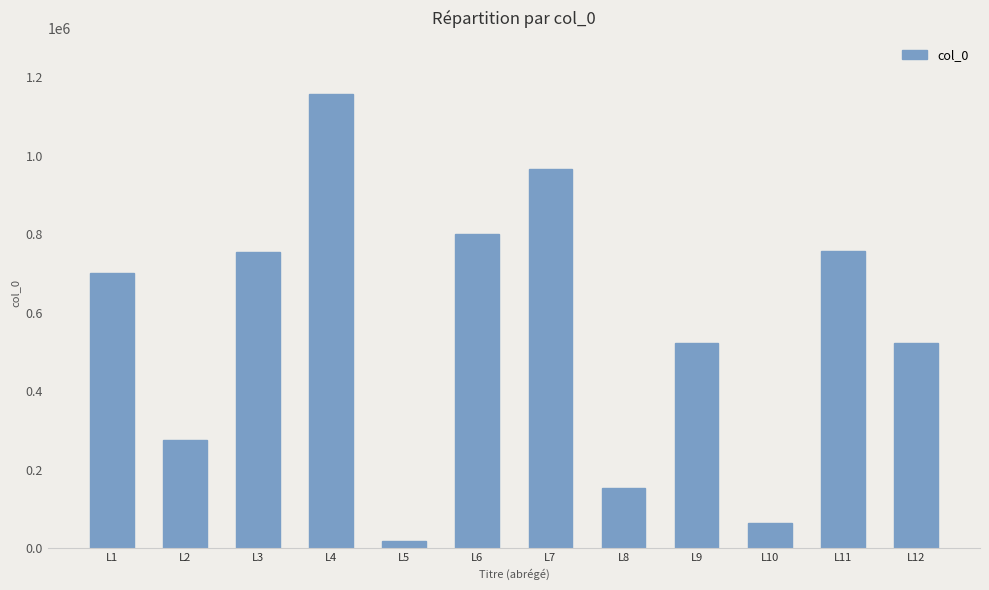

What is the approximate value at L11, to the nearest 100?

757300